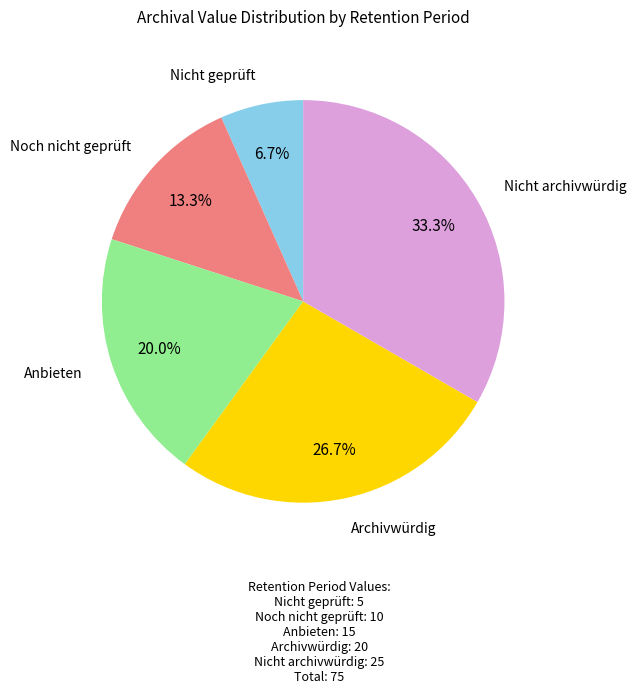

Is there any slice that represents more than half of the pie?

No